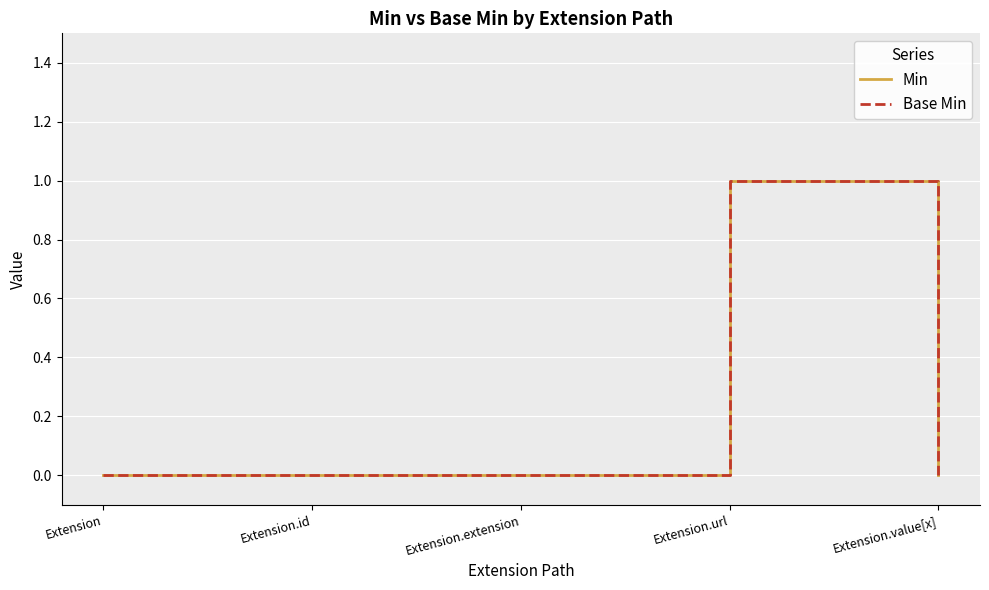

The value of Min at Extension.value[x] is 0. True or false?

True